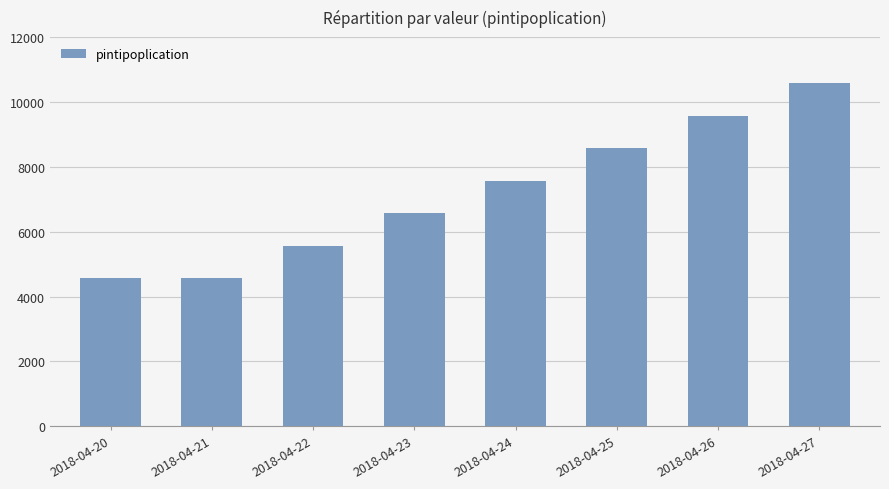

What is the value of the 1st bar from the left?

4567.9